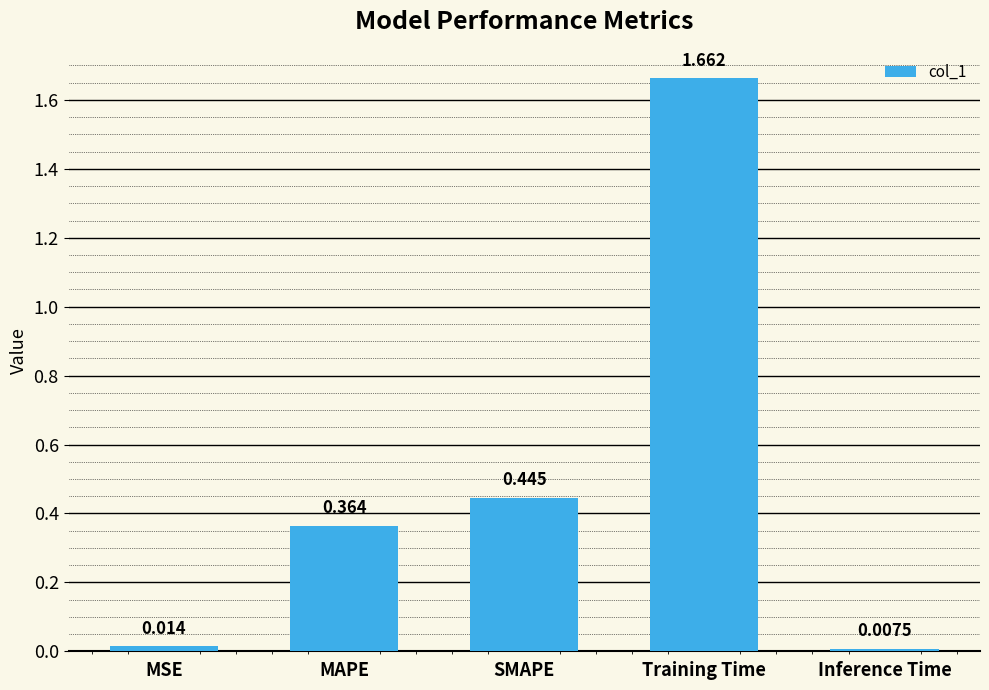

Which category has the highest value across all series?

Training Time